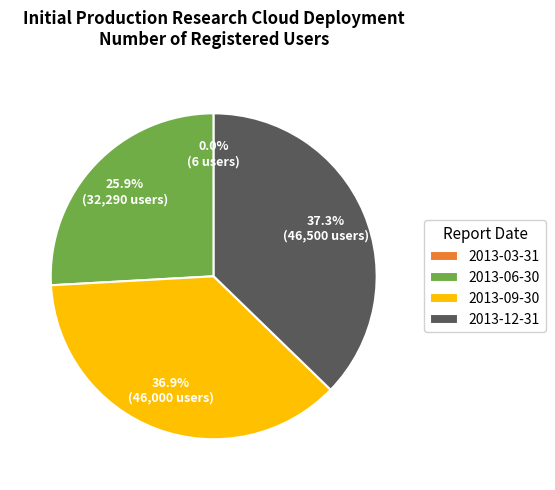

To the nearest percent, what is the average slice percentage?

25%